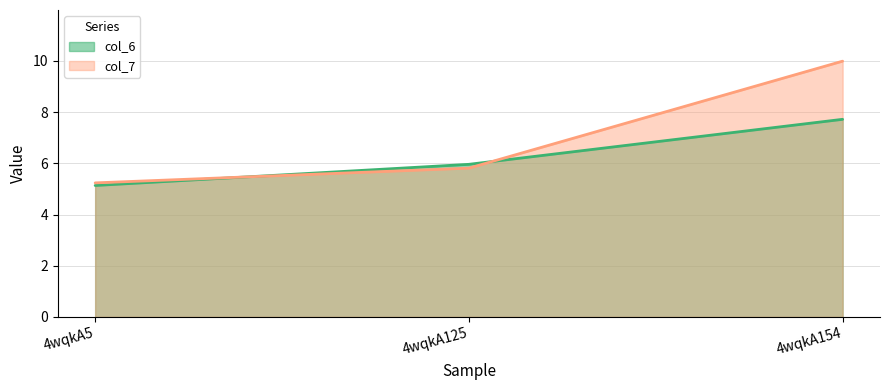

Is the value of col_6 at 4wqkA5 greater than the value of col_7 at 4wqkA125?

No